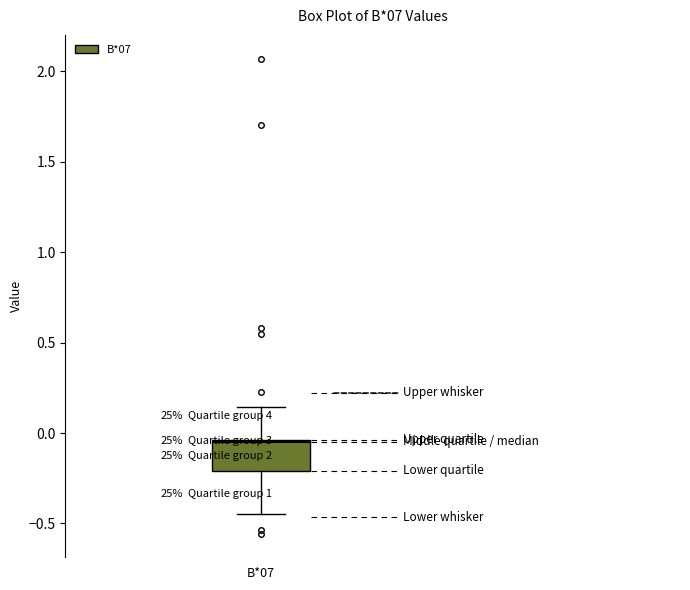

Transcribe this box plot: give where the median line is, the range the box spans, and where the two whiskers end, as read against the y-axis. The values are not printed on the chart, so give them approximately, as read against the axis.

median -0.05, box -0.20 to -0.05, whiskers -0.45 to 0.15